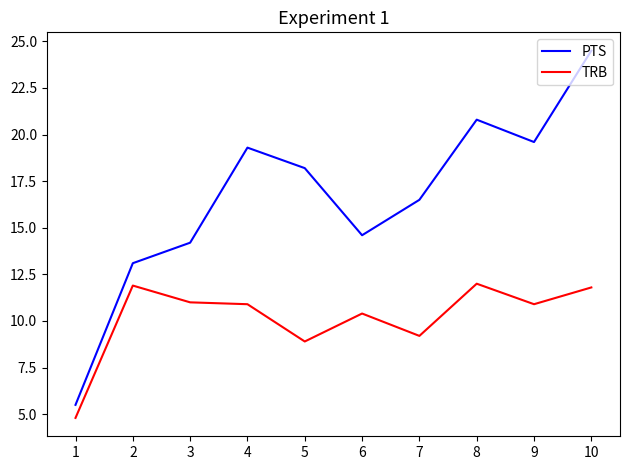

How many values in the TRB series are below 10?

3